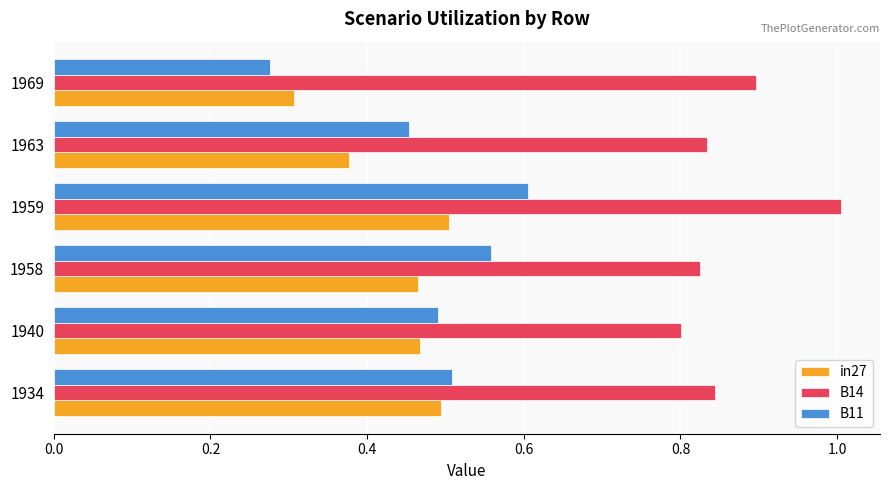

The value of B11 at 1958 is 0.6. True or false?

True